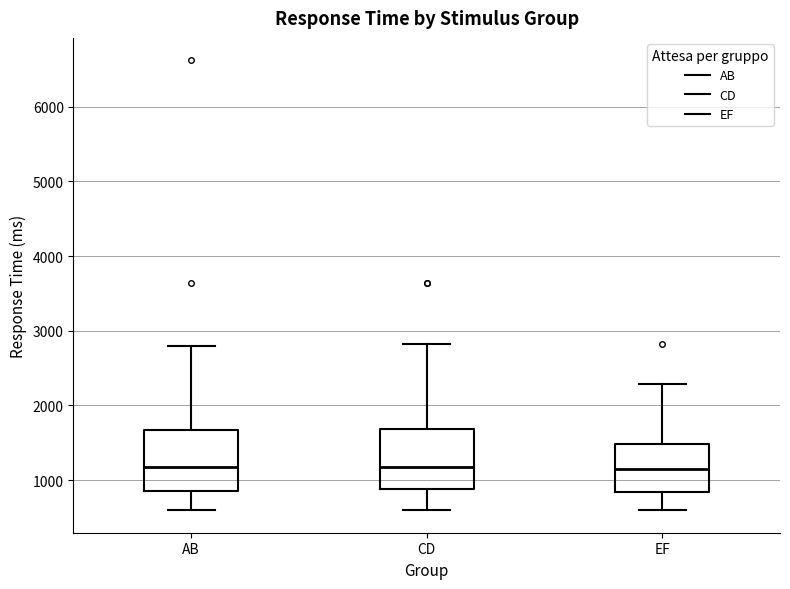

Reading left to right, transcribe this box plot: for each box, give where its median line is, the range the box spans, and where its two whiskers end, as read against the y-axis. The values are not printed on the chart, so give them approximately, as read against the axis.

AB: median 1200, box 800 to 1700, whiskers 600 to 2800
CD: median 1200, box 900 to 1700, whiskers 600 to 2800
EF: median 1200, box 800 to 1500, whiskers 600 to 2300